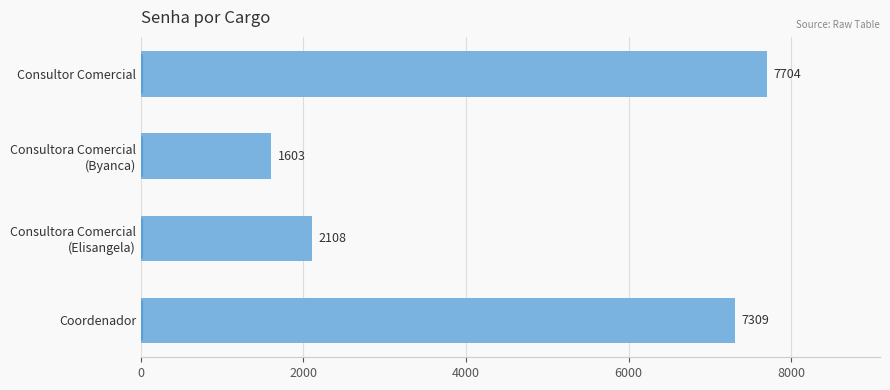

Are the bars horizontal?

Yes